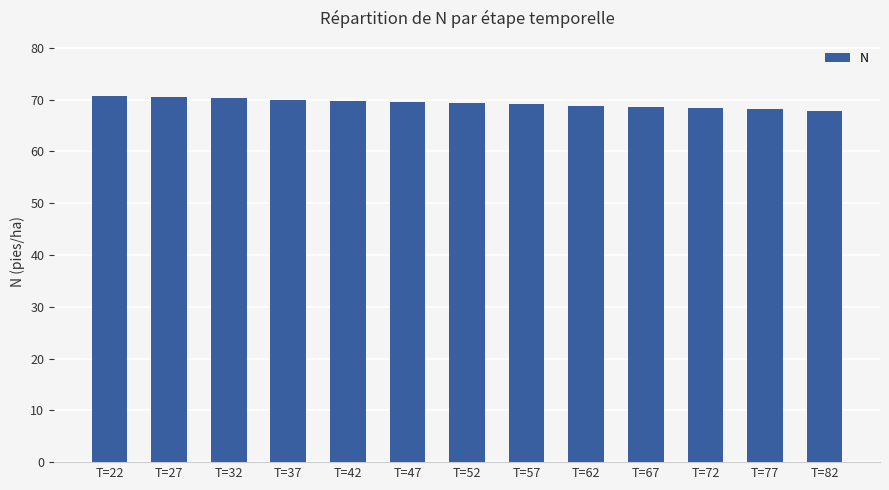

Count the number of categories in the chart.

13